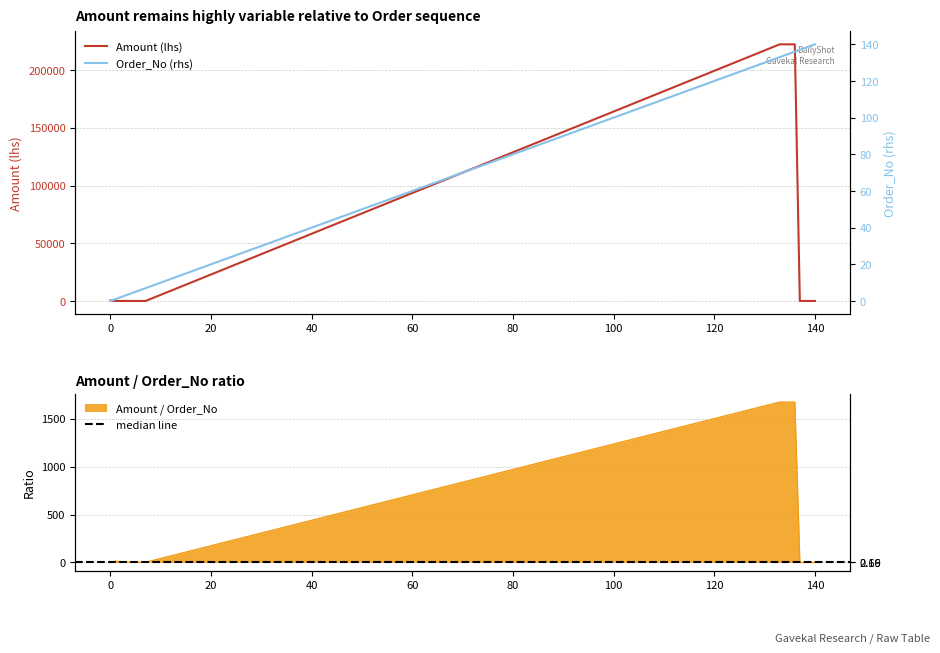

Which series has the widest spread of values?

Amount